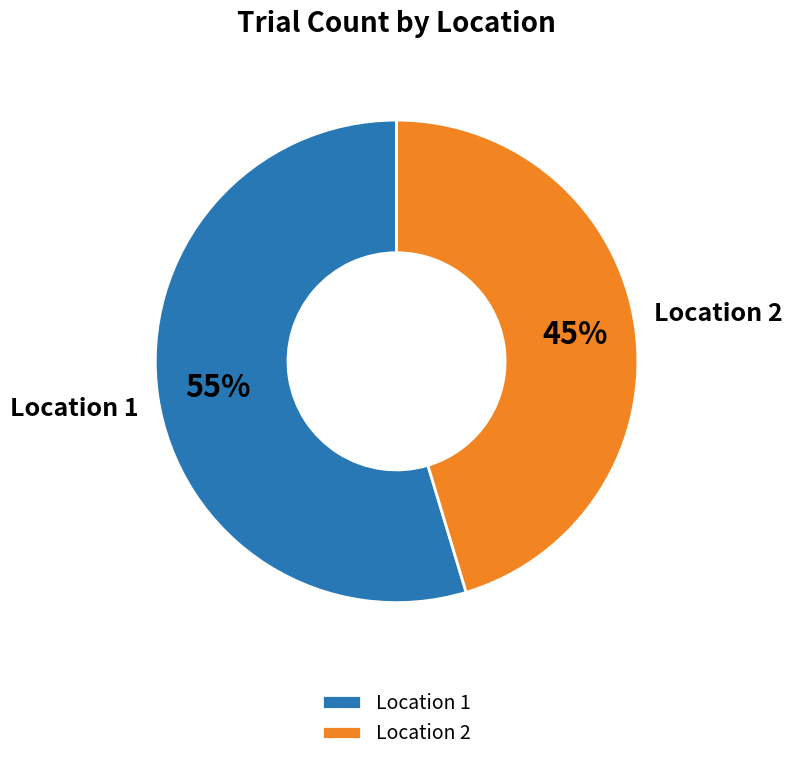

To the nearest percent, what is the combined percentage of Location 2 and Location 1?

100%